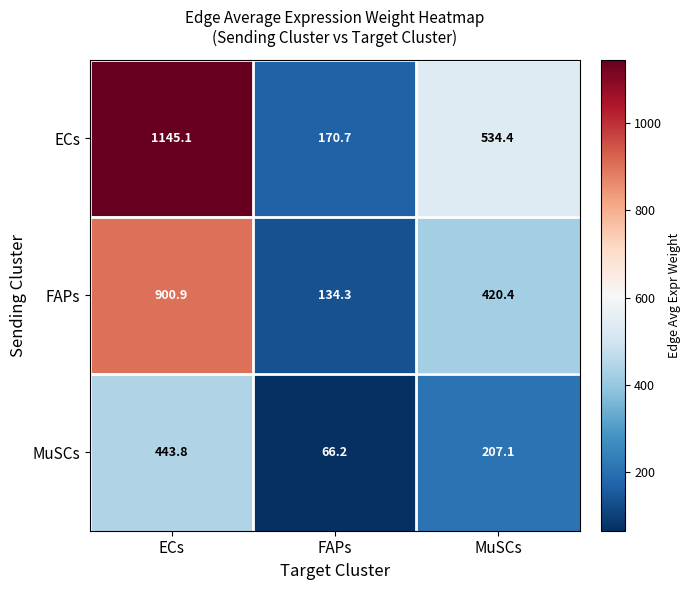

What is the smallest value displayed?

66.2